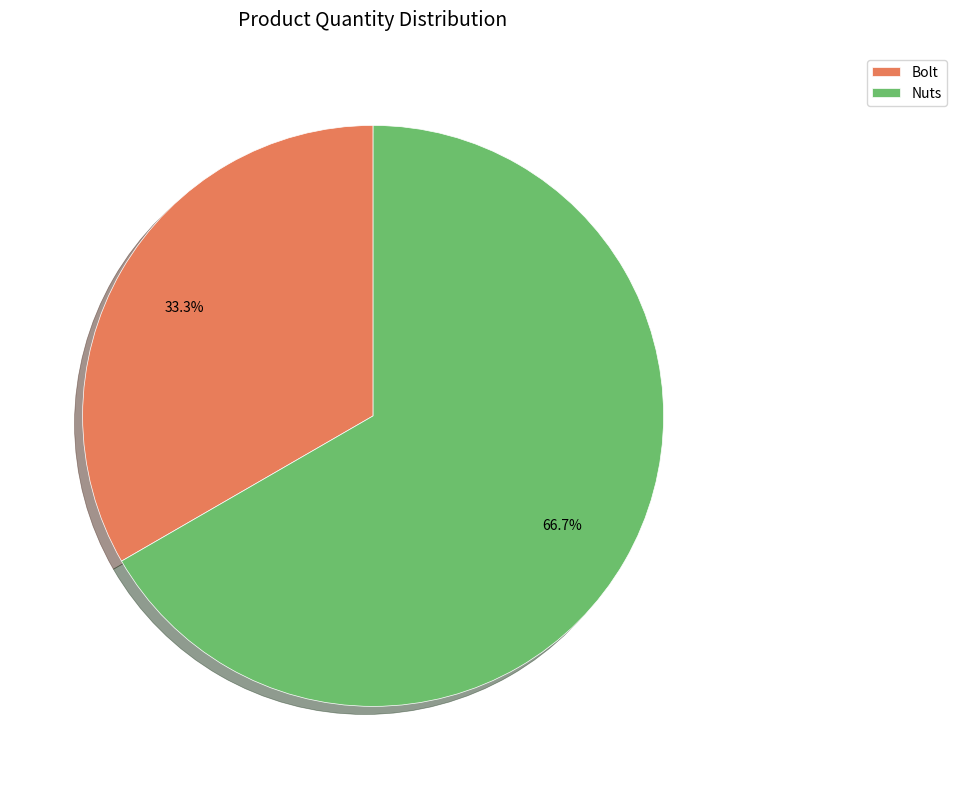

To the nearest percent, what is the average slice percentage?

50%